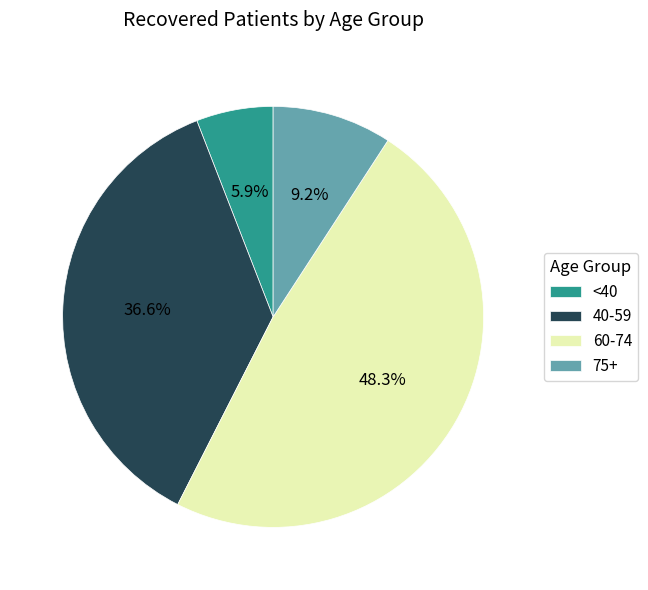

Rank the categories by value from highest to lowest.

60-74, 40-59, 75+, <40